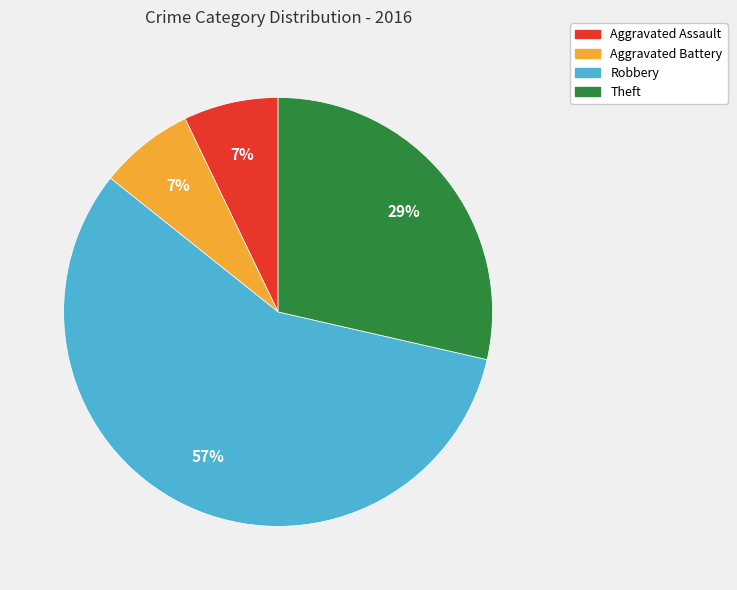

How many segments does this pie chart have?

4